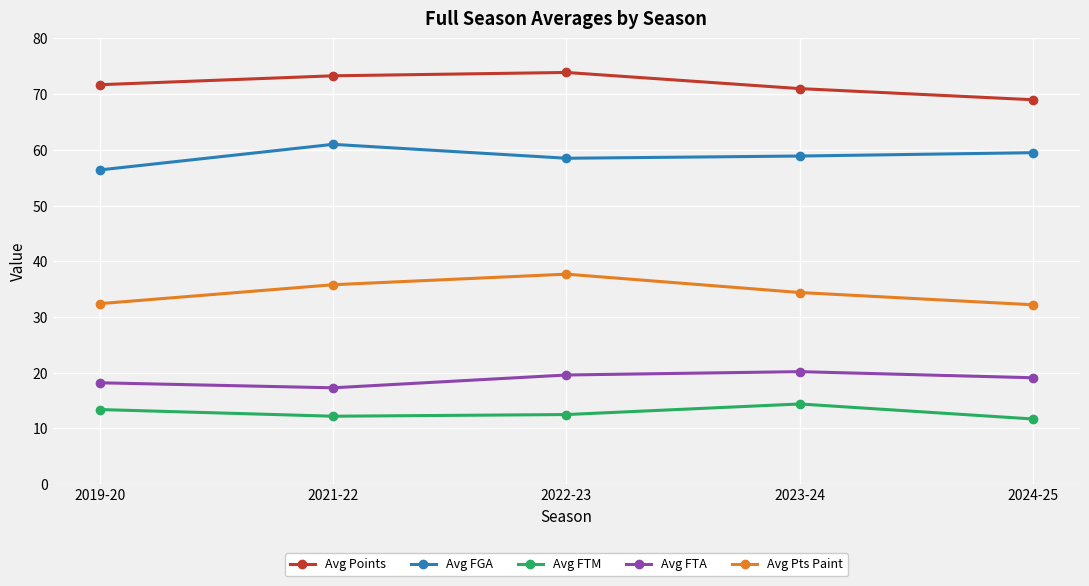

True or false: Avg Pts Paint and Avg Points cross at least once.

False